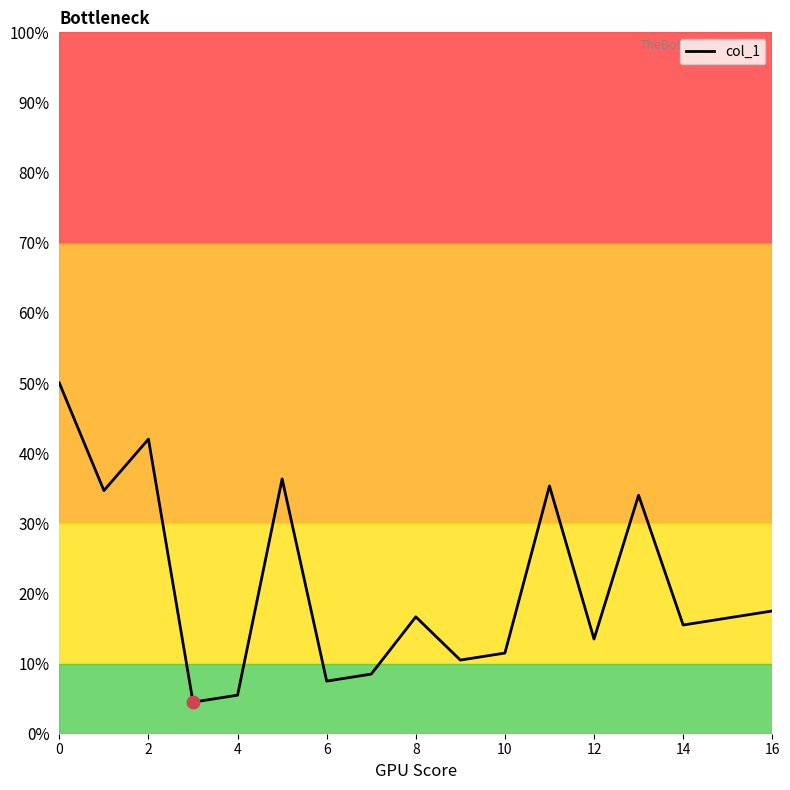

What is the minimum value shown in the chart?

4.5